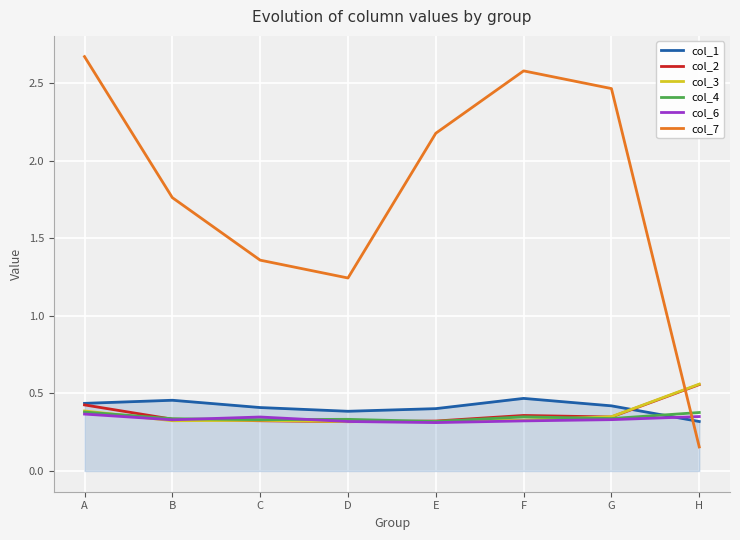

Where does the col_7 series first go above 2?

A